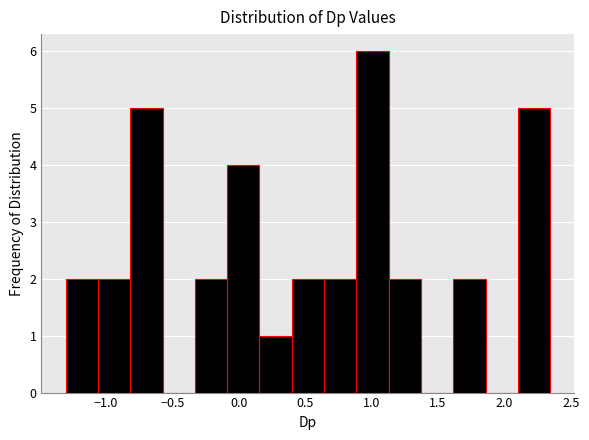

Reading left to right, transcribe this chart: for each bar, give the range it covers on the x-axis and its height. Neither the bar edges nor the heights are printed on the chart, so give them approximately, as read against the axes.

-1.30 to -1.05: 2
-1.05 to -0.80: 2
-0.80 to -0.55: 5
-0.55 to -0.35: 0
-0.35 to -0.10: 2
-0.10 to 0.15: 4
0.15 to 0.40: 1
0.40 to 0.65: 2
0.65 to 0.90: 2
0.90 to 1.15: 6
1.15 to 1.35: 2
1.35 to 1.60: 0
1.60 to 1.85: 2
1.85 to 2.10: 0
2.10 to 2.35: 5